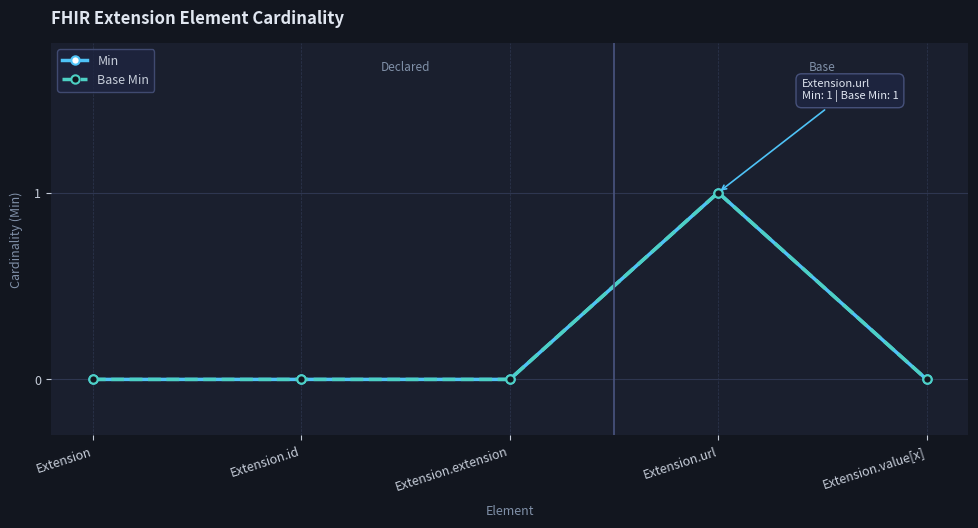

True or false: Min and Base Min intersect in this chart.

False